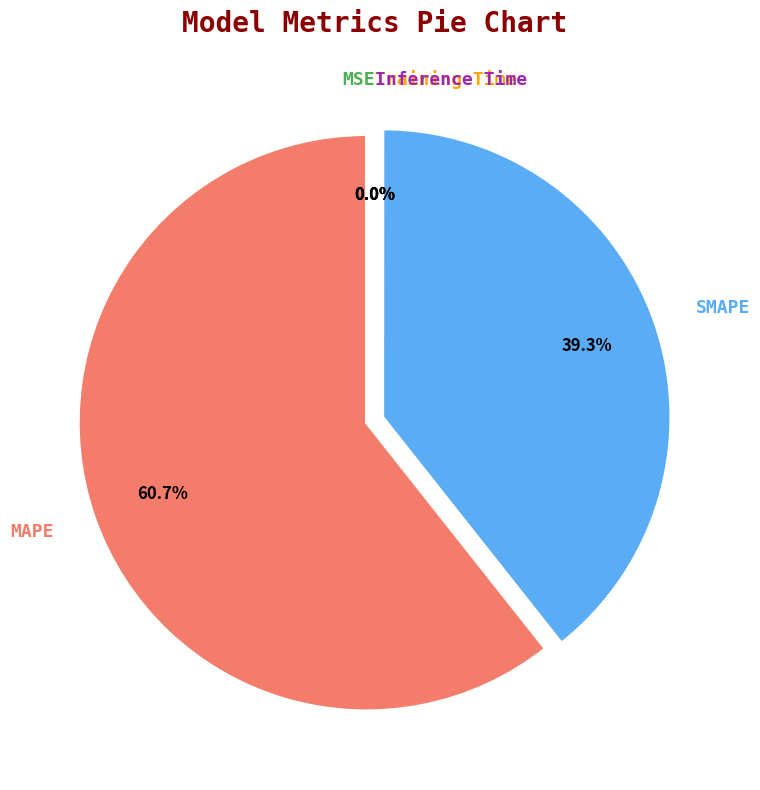

Which slice is the largest?

MAPE